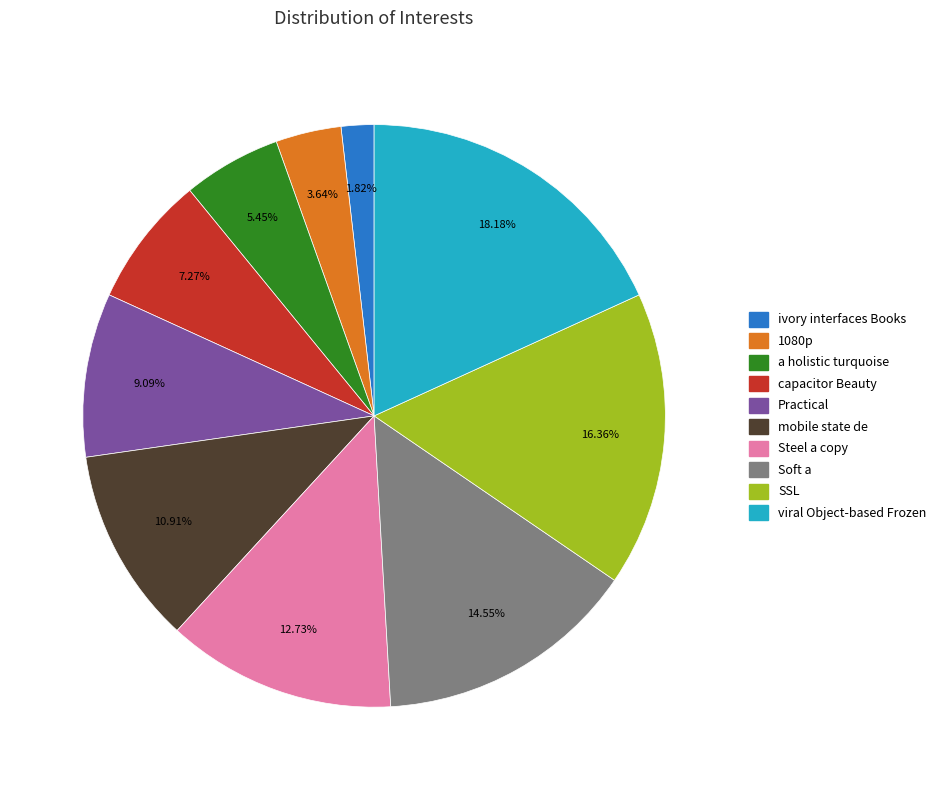

Does ivory interfaces Books represent more than half of the total?

No